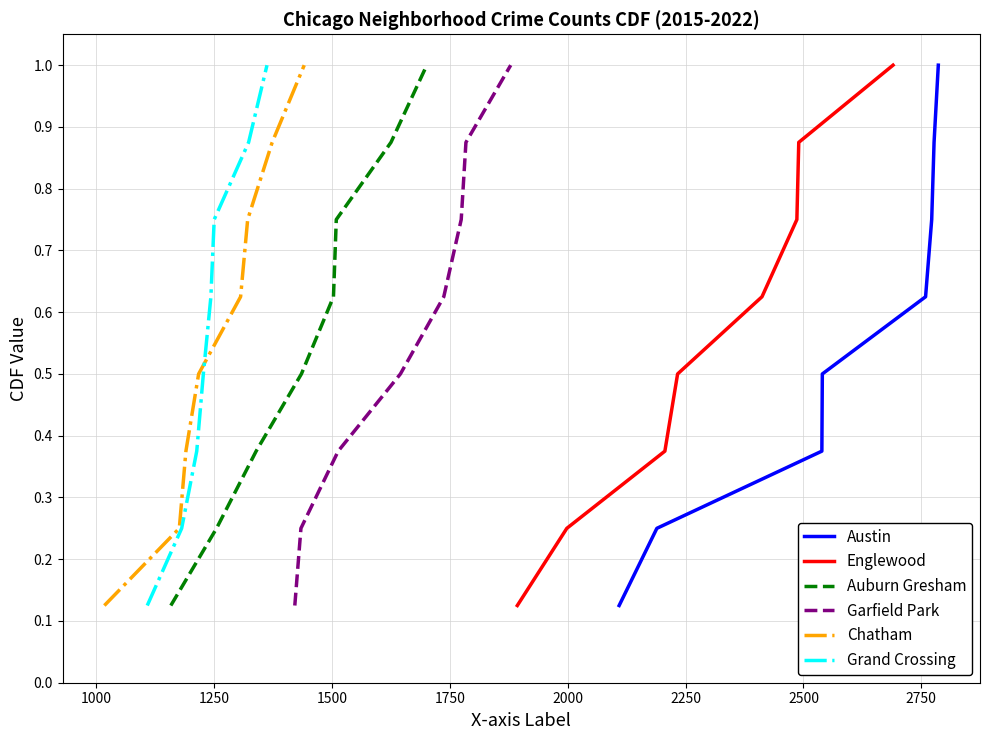

True or false: Chatham and Garfield Park intersect in this chart.

False